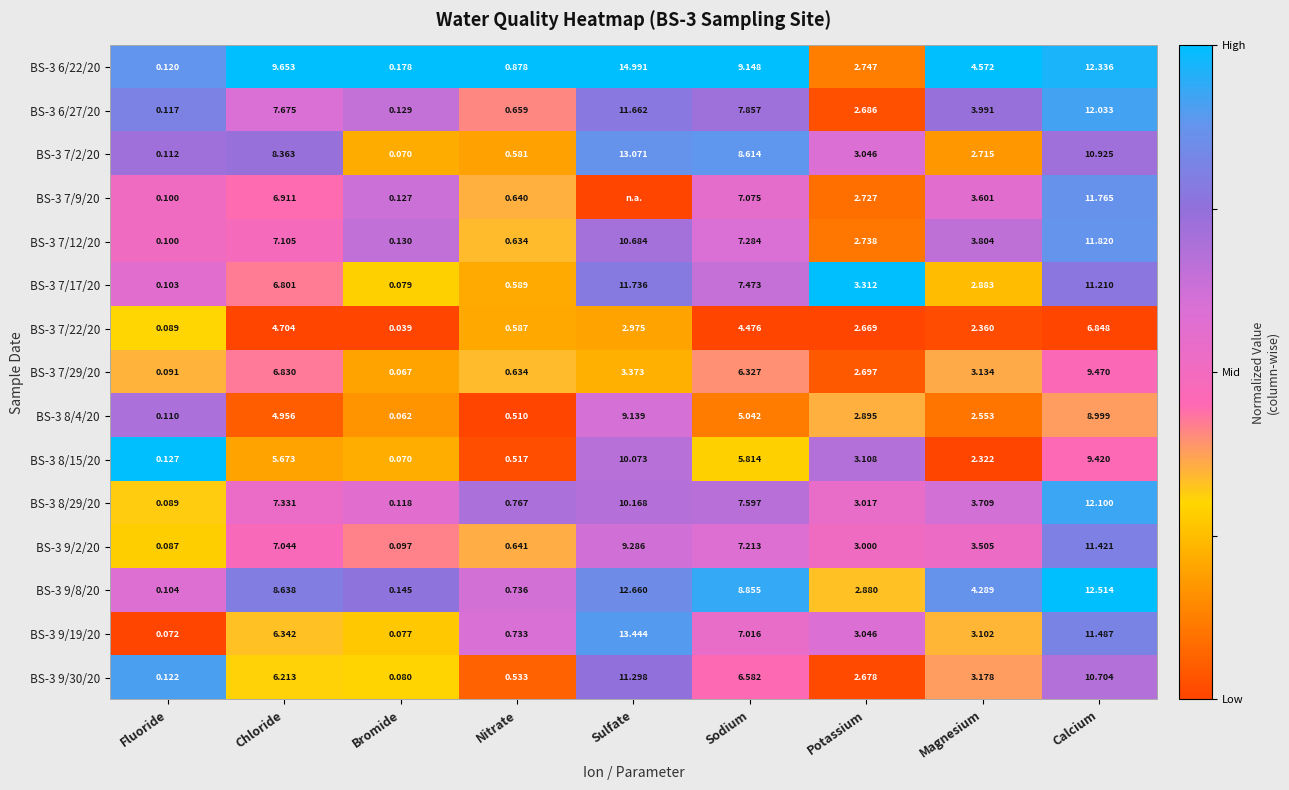

Is the value of BS-3 7/12/20 at Bromide greater than the value of BS-3 7/2/20 at Potassium?

No